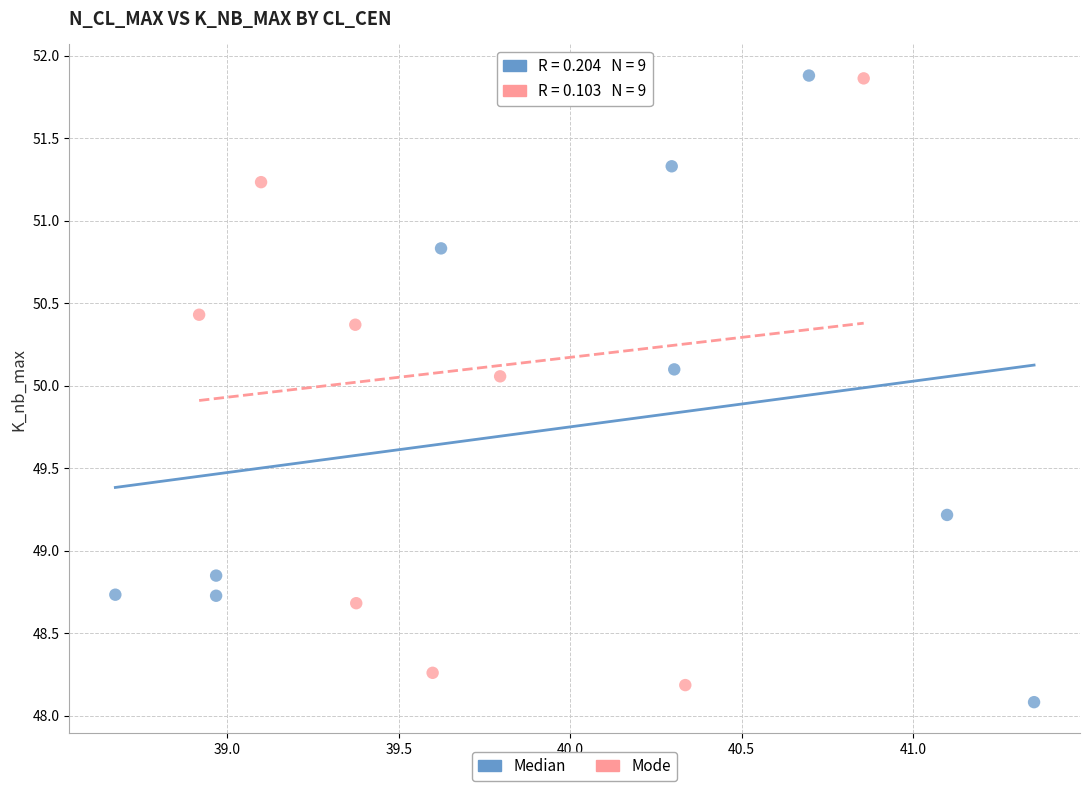

What are all the series names shown in the legend?

Median, Mode